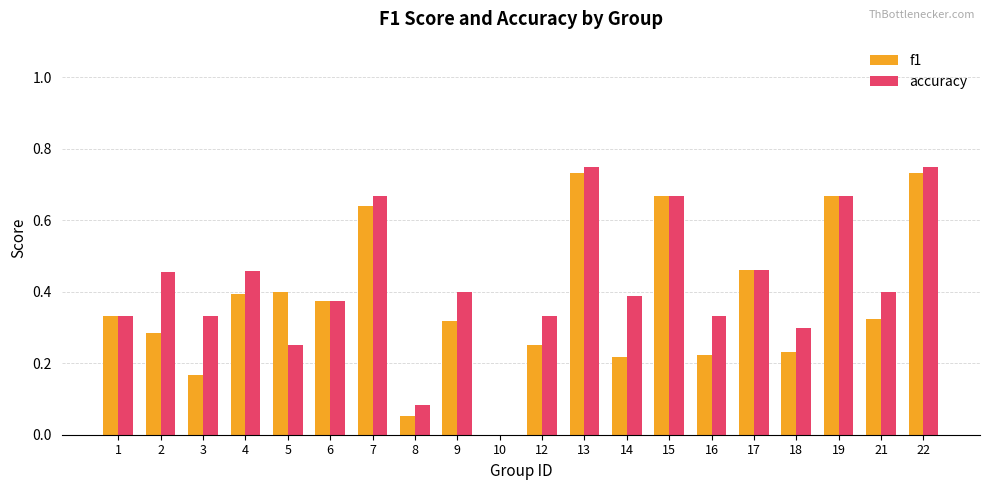

Count the number of categories in the chart.

20